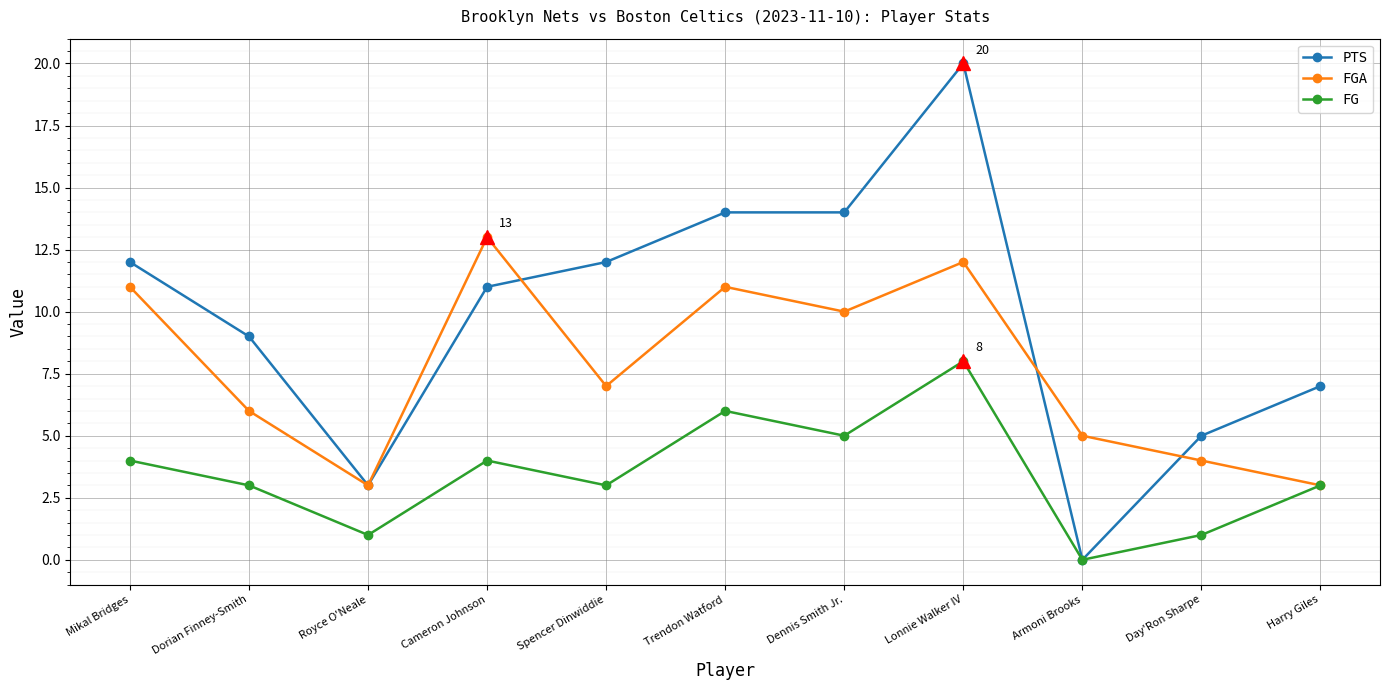

How many lines are shown in the chart?

3